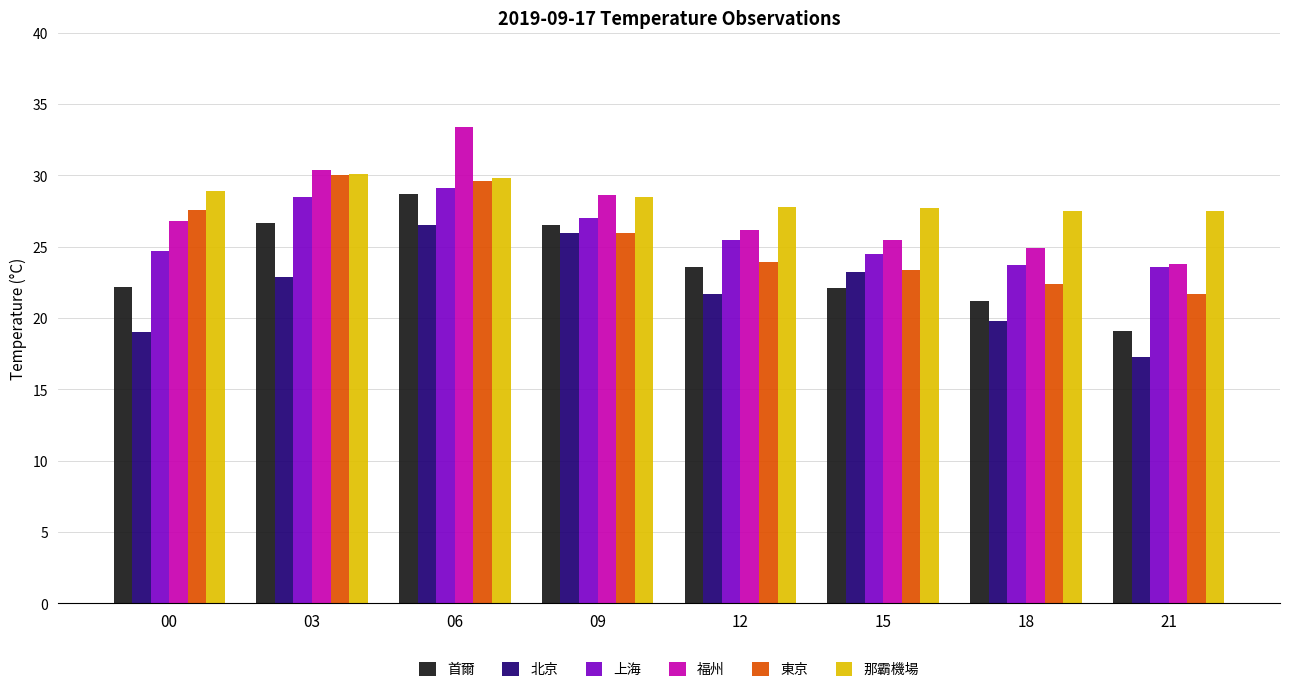

At how many categories does at least one series exceed 27?

8